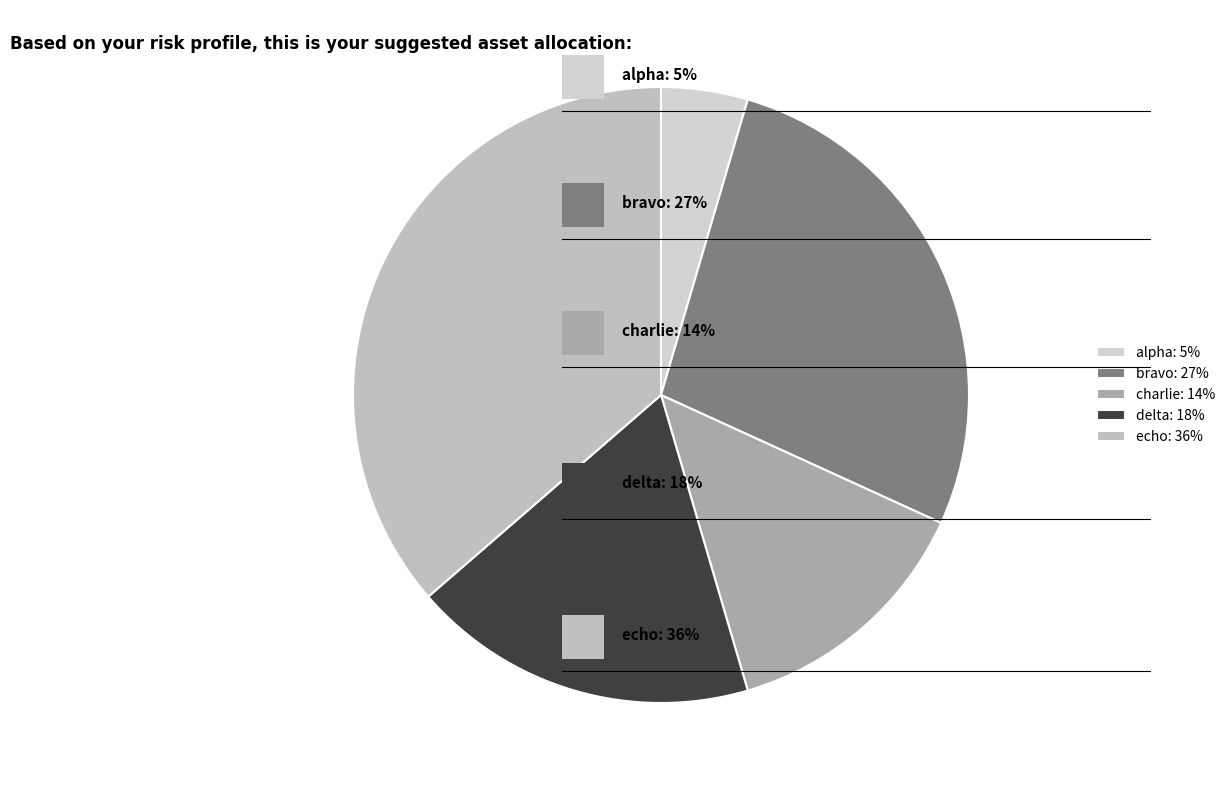

Which category has the biggest portion of the pie?

echo